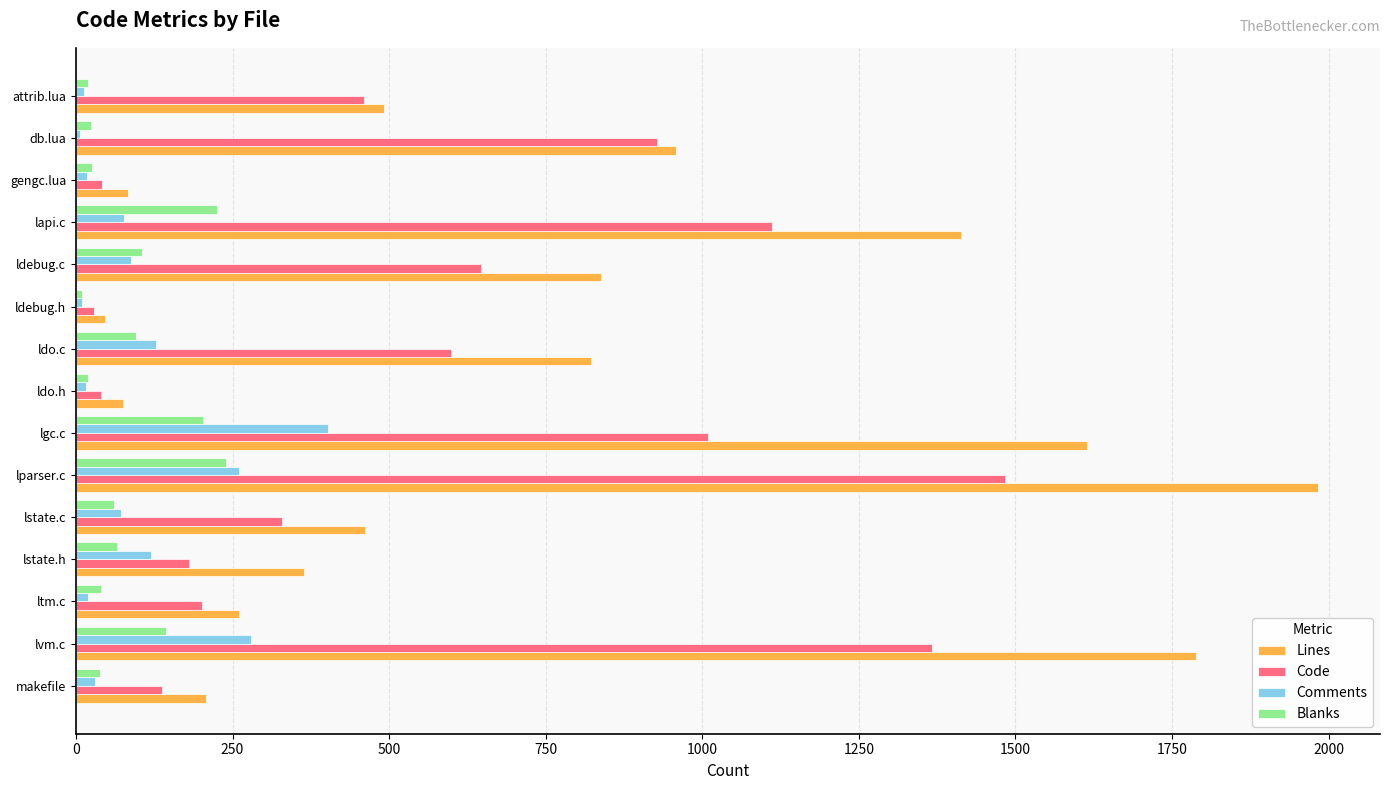

What is the greatest value displayed?

1983